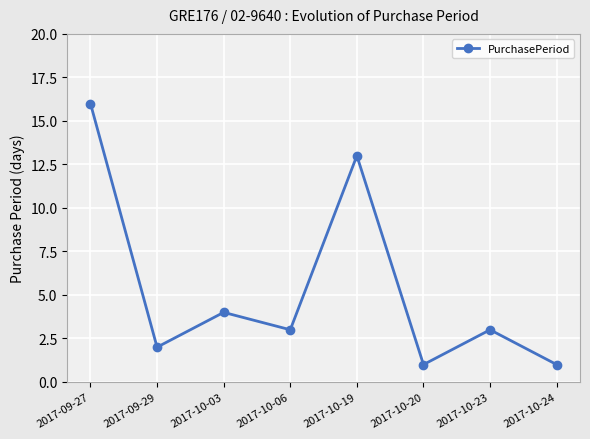

Is this an area chart (filled region under the line)?

No